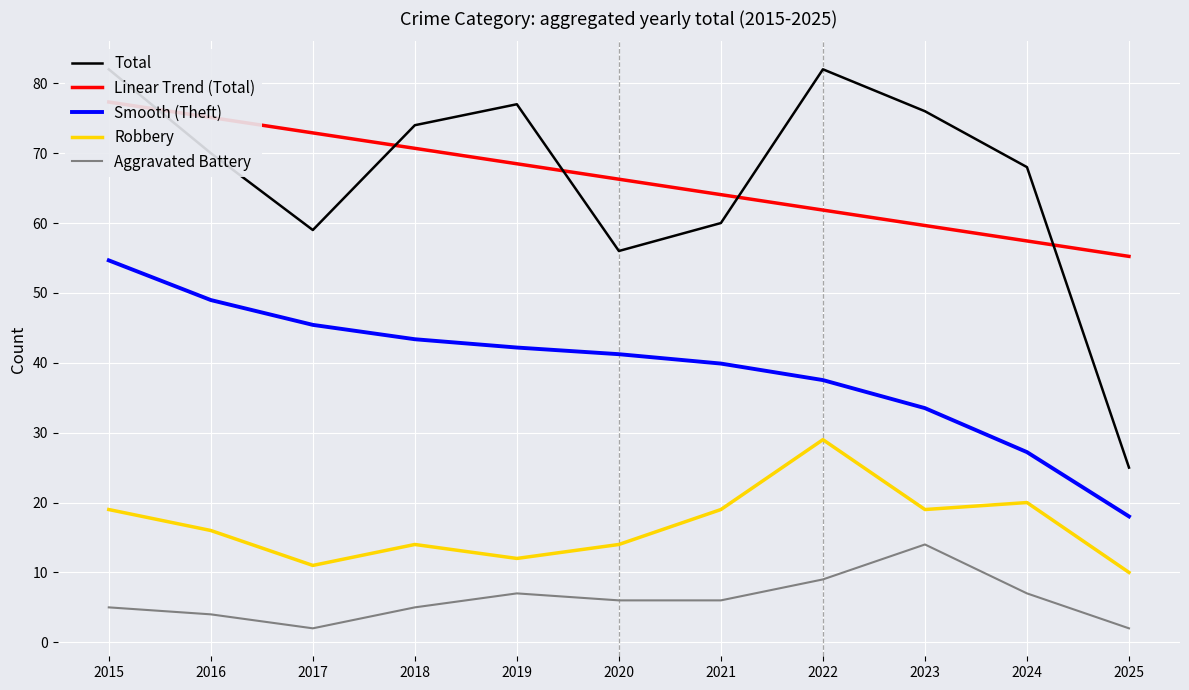

Which series has the largest total across all categories?

Total